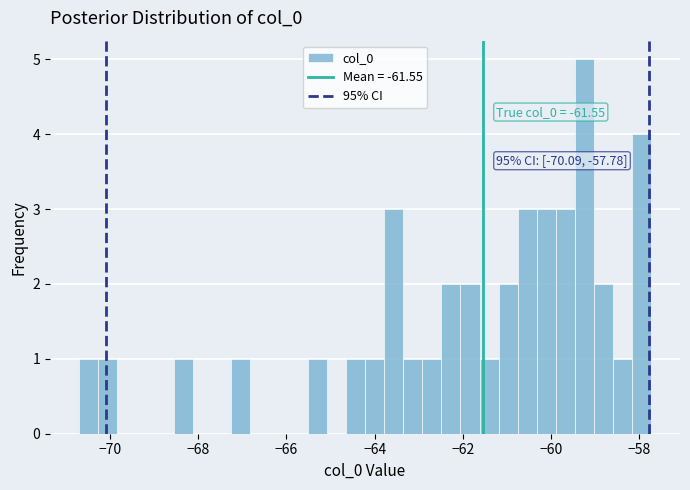

Around what value on the x-axis is the tallest bar? Give the approximate position of its centre, as read against the axis.

-59.2